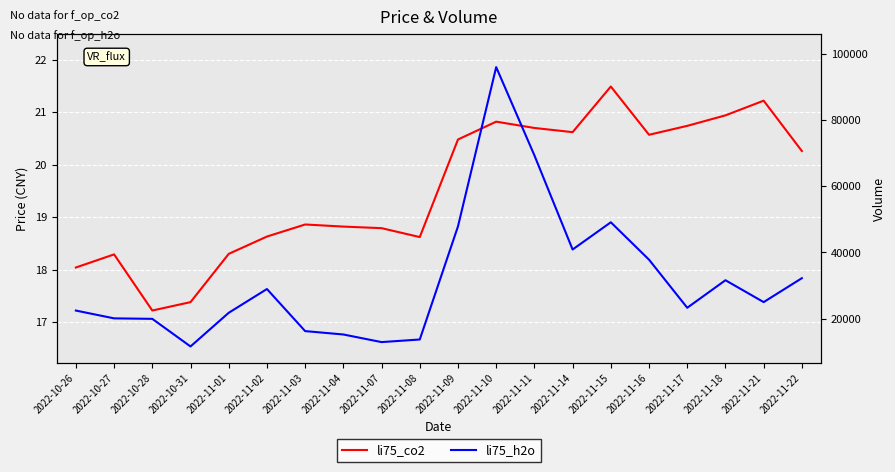

True or false: li75_co2 and li75_h2o intersect in this chart.

False